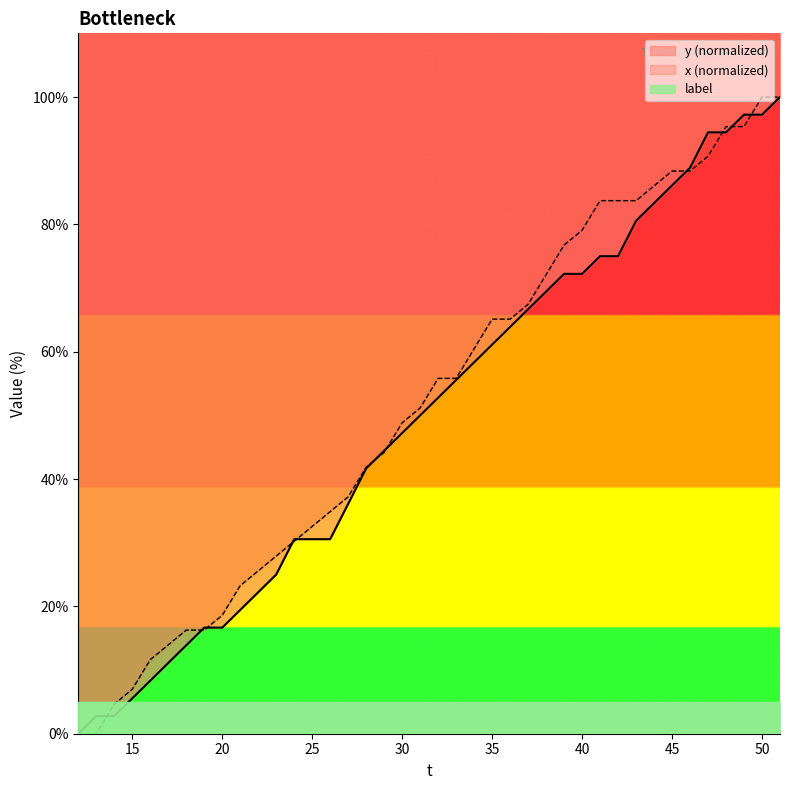

What is the maximum value for x (normalized)?

100.0